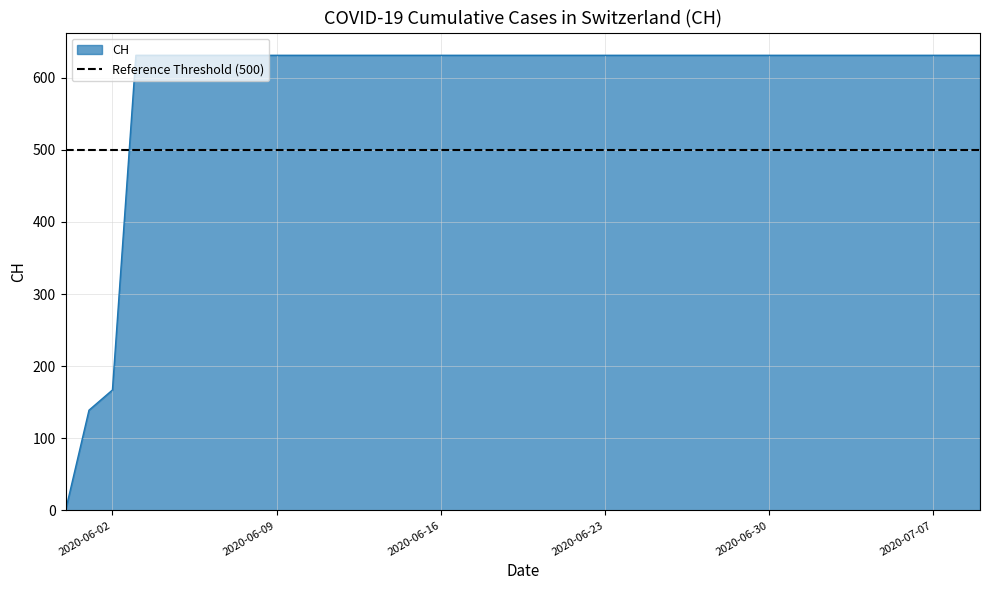

What is the ratio of the value at 2020-06-18 to the value at 2020-06-02?

3.8